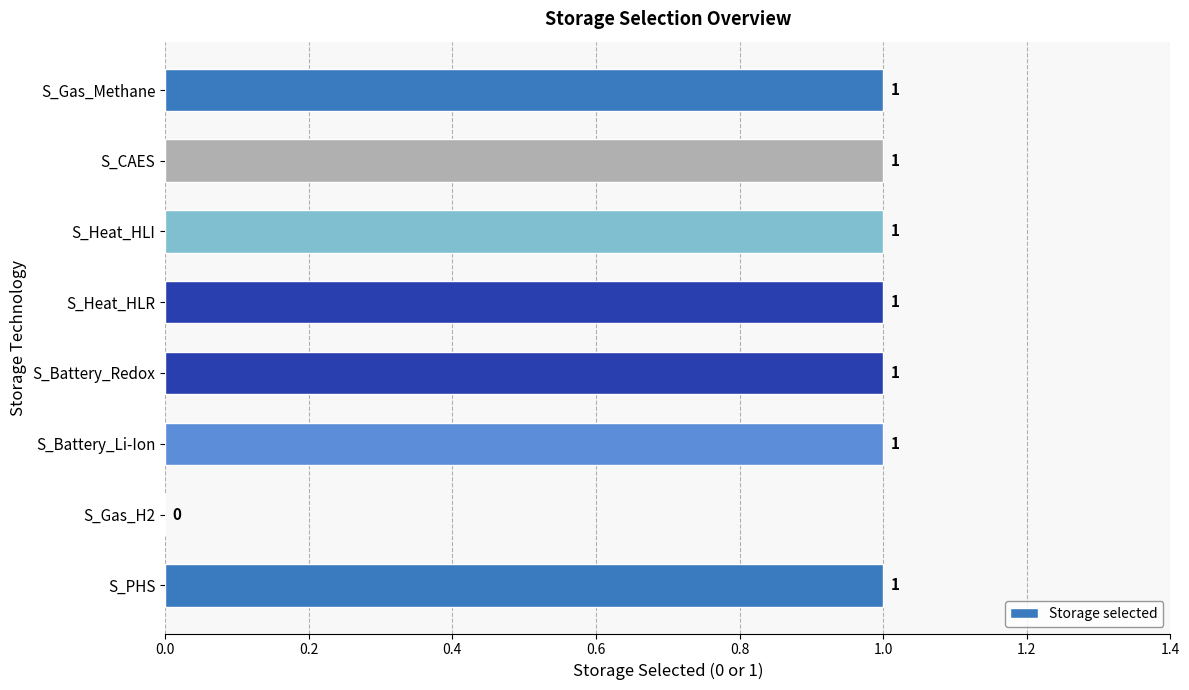

What is the sum of all values?

7